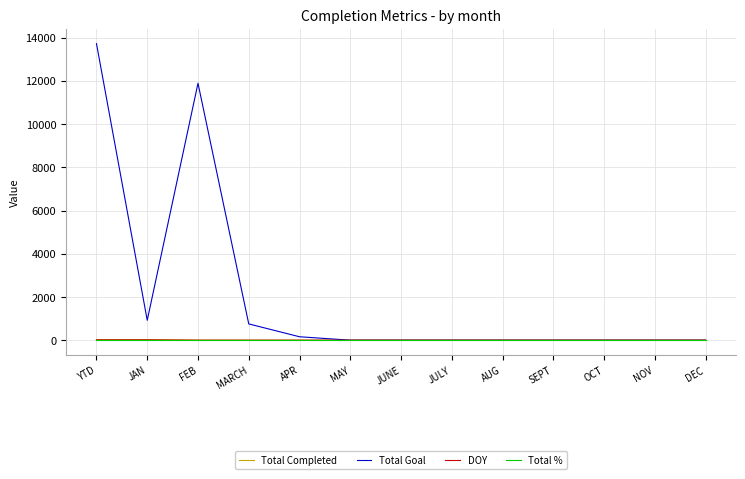

Is it true that Total Goal equals 0 at SEPT?

True